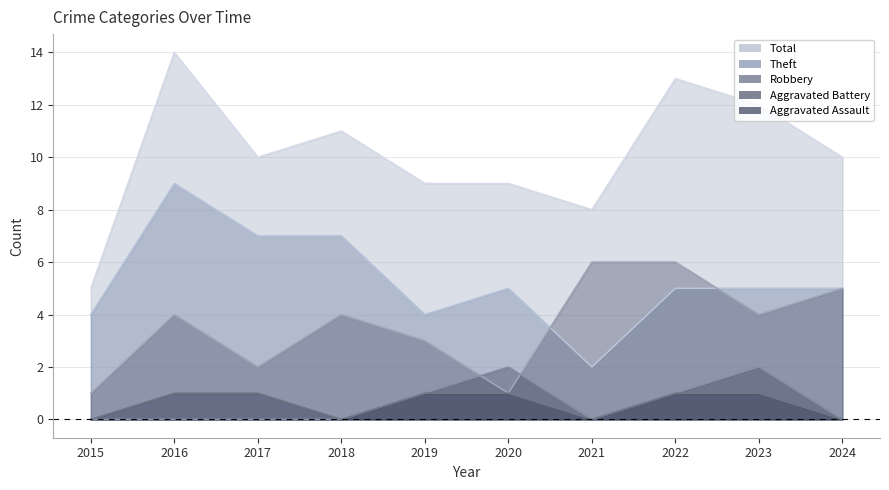

What is the sum of all Robbery values?

36